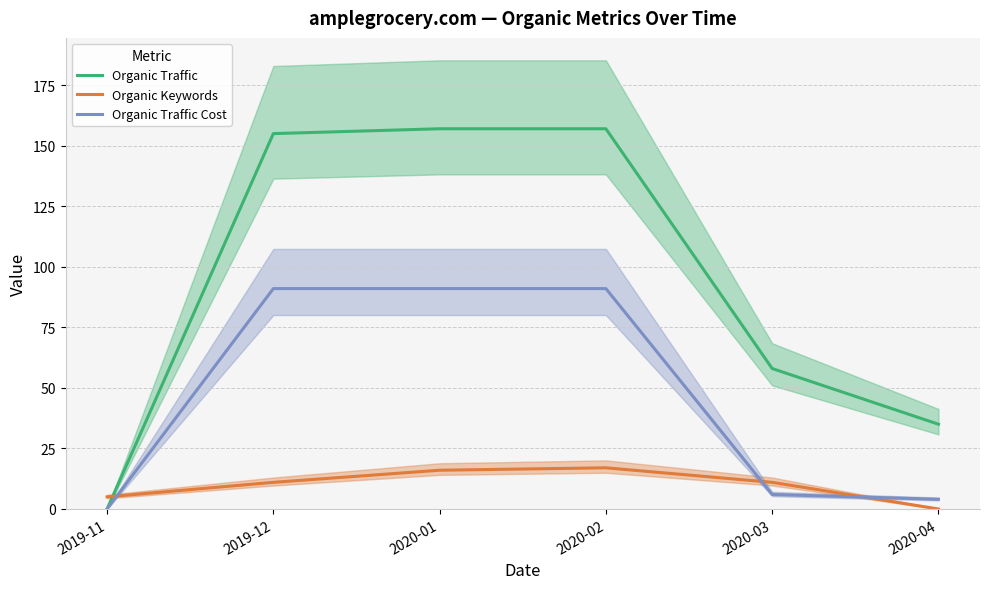

True or false: Organic Traffic and Organic Traffic Cost intersect in this chart.

False